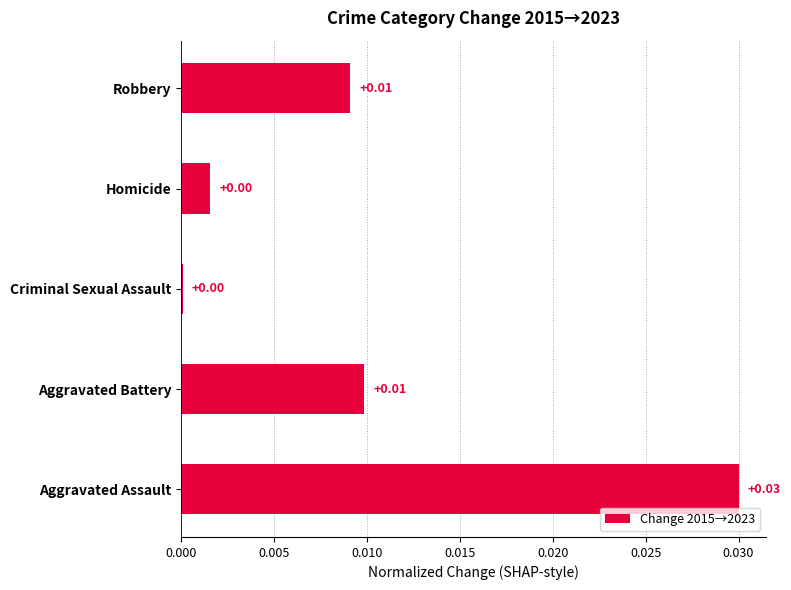

At which category does the chart reach its peak across all series?

Aggravated Assault